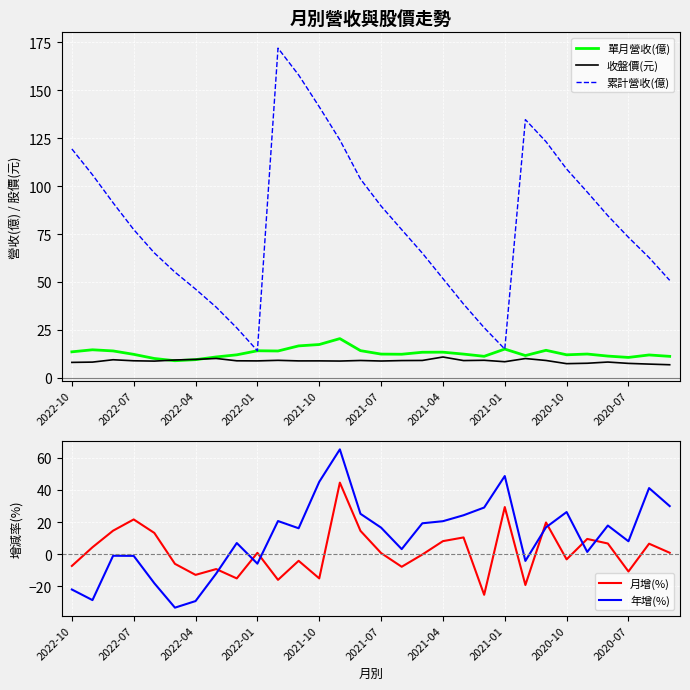

What is the sum of the 累計營收(億) values at 14 and 26?

188.2